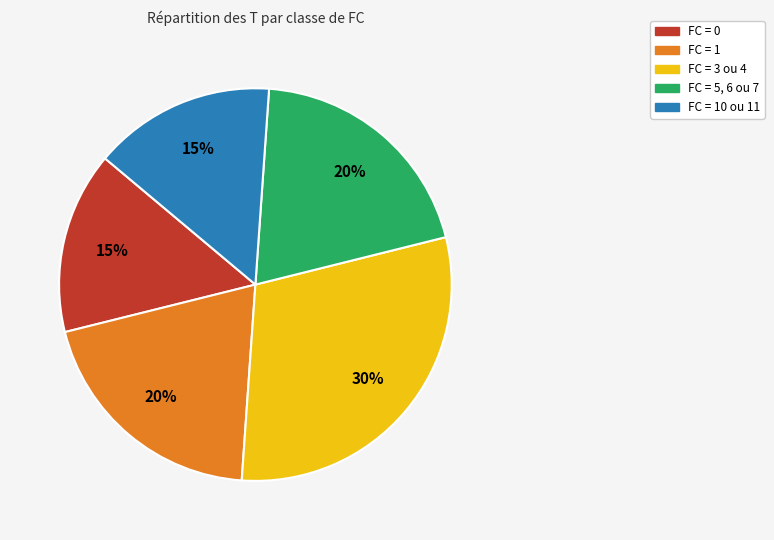

To the nearest percent, what is the average slice percentage?

20%